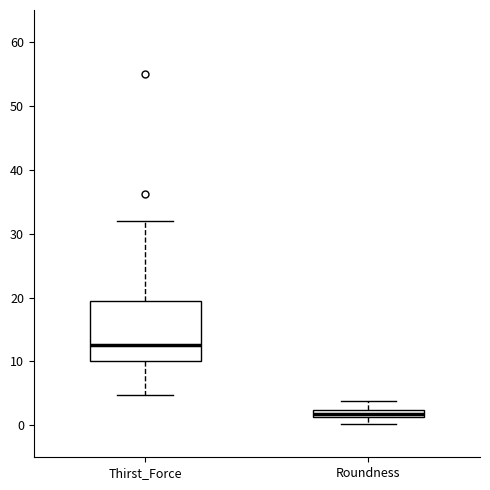

Which box has the highest median line?

Thirst_Force